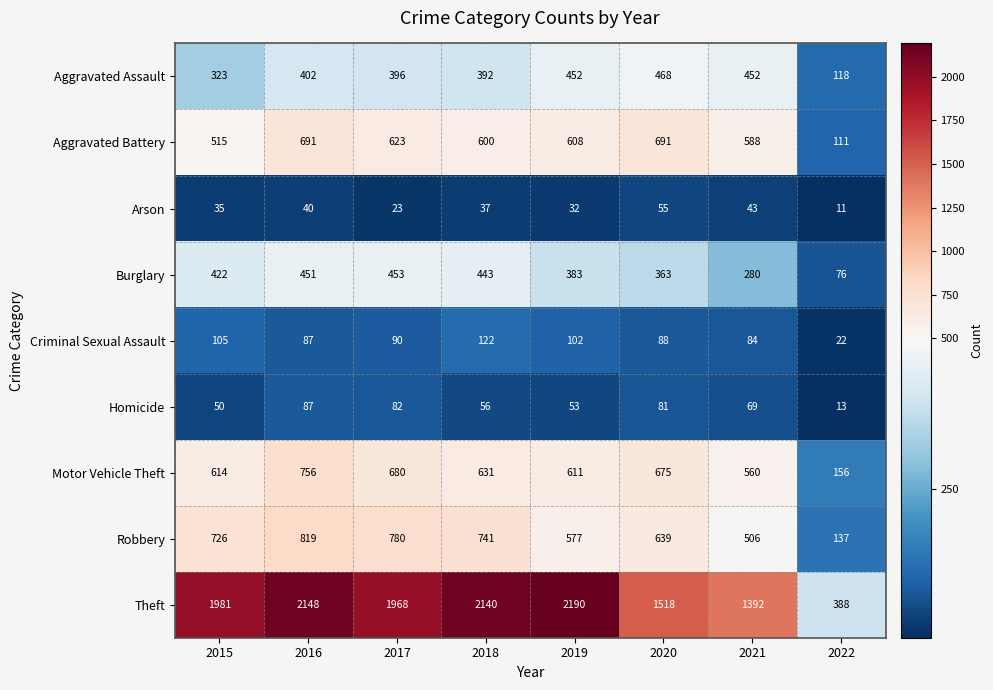

The Arson series shows 55 at 2020. True or false?

True